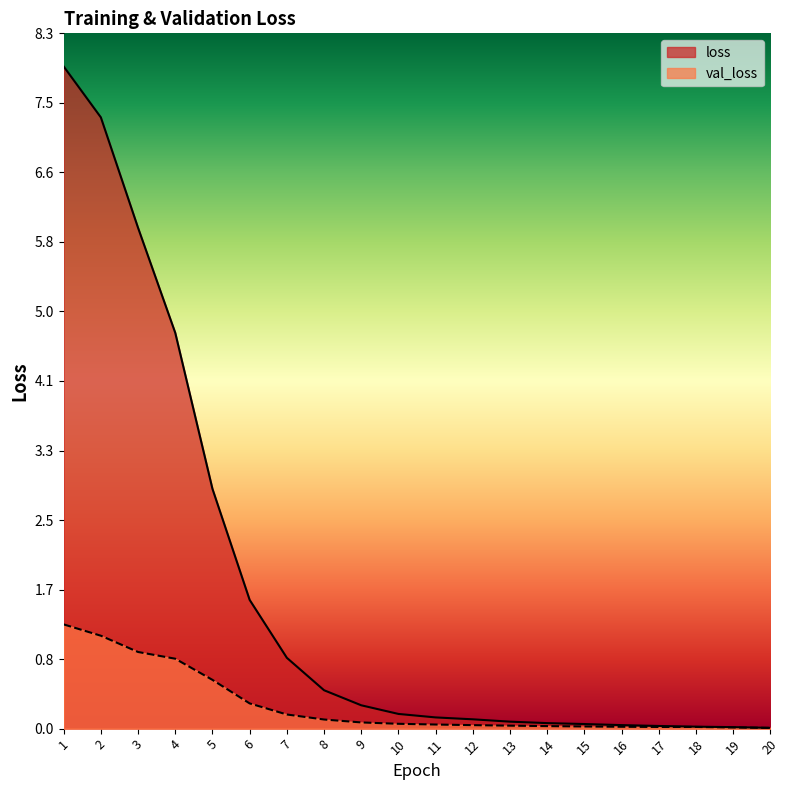

True or false: loss and val_loss cross at least once.

False